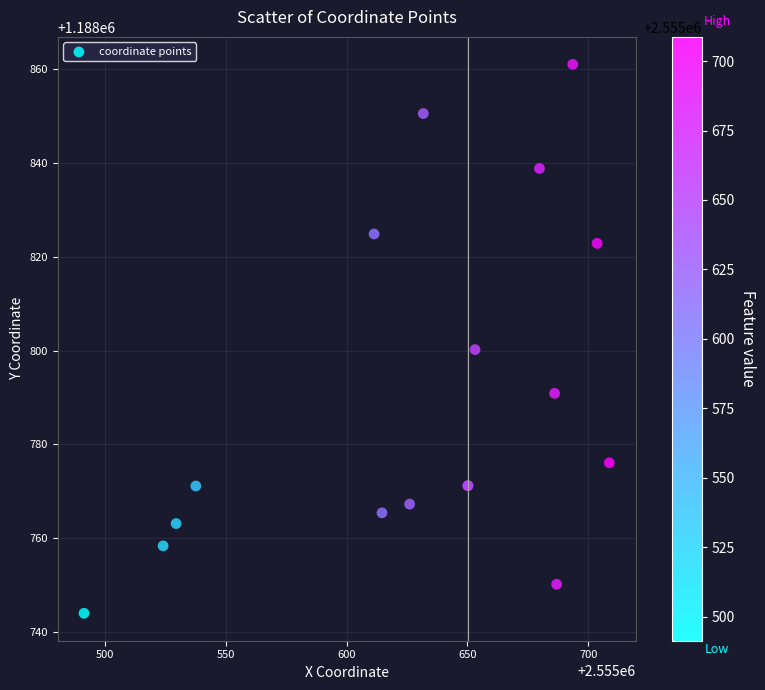

What Y value in the scatter plot is closest to 1188802?

1188800.2